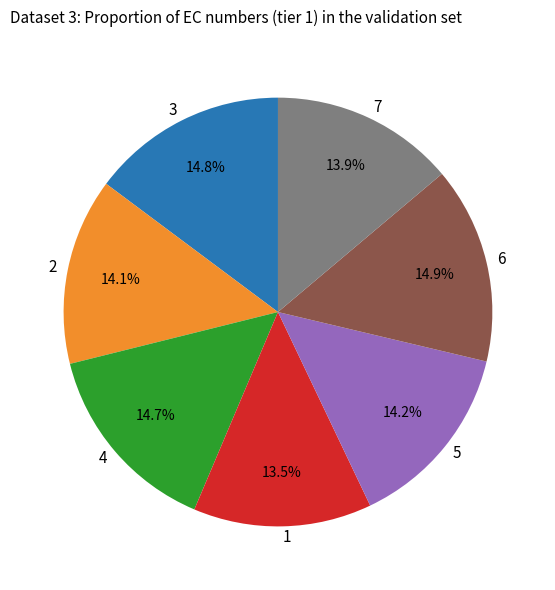

Is the sum of 7 and 6 greater than half?

No